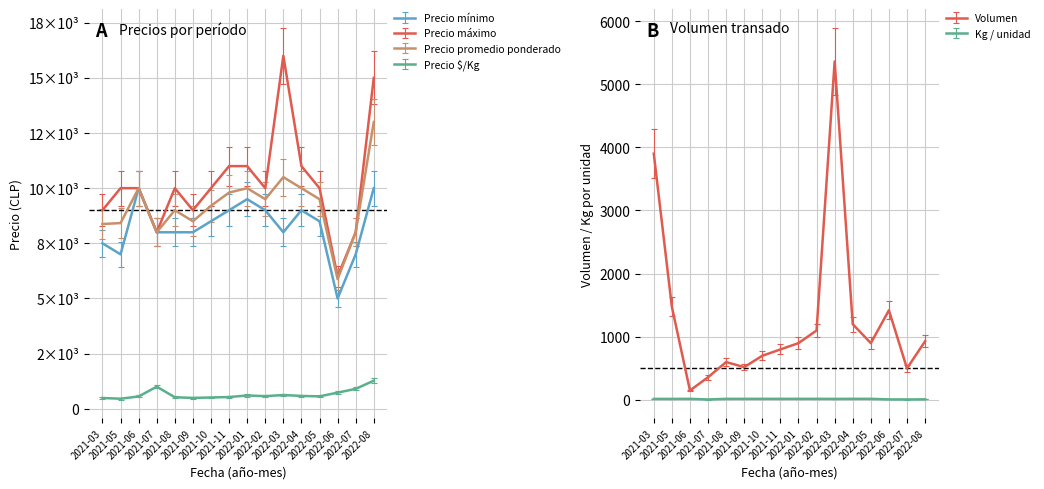

List the series in order of their peak value, lowest first.

Kg / unidad, Precio $/Kg, Volumen, Precio mínimo, Precio promedio ponderado, Precio máximo